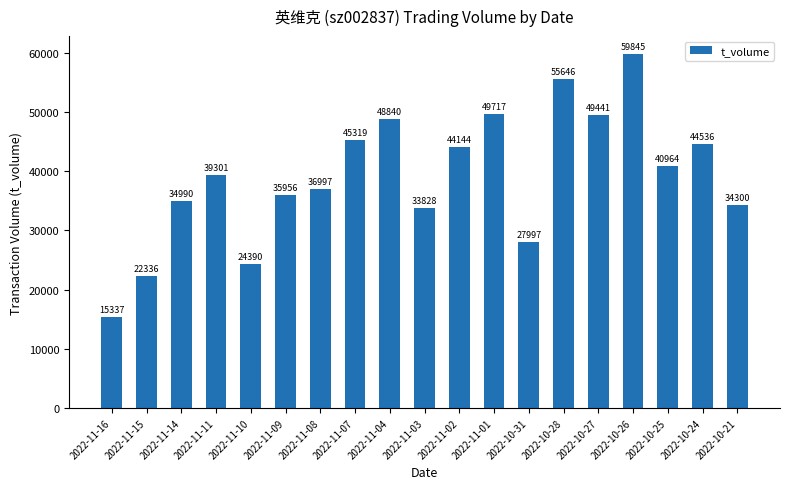

Which label corresponds to the smallest value in the chart?

2022-11-16